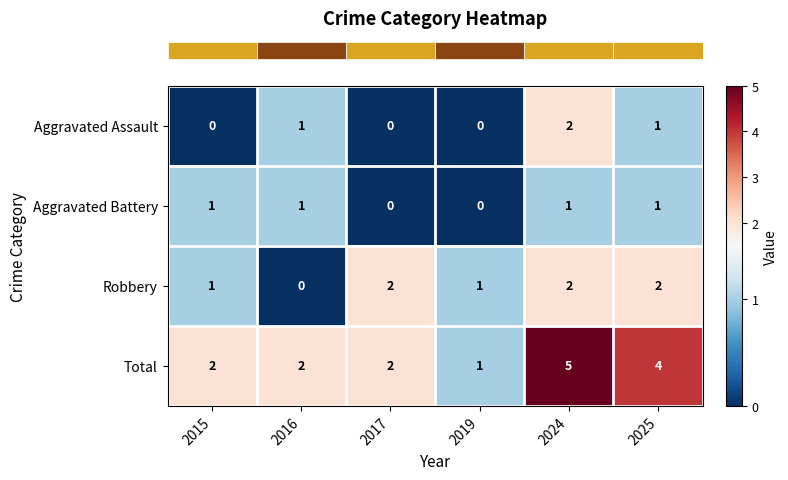

True or false: Aggravated Battery has a value of 1 at 2025.

True